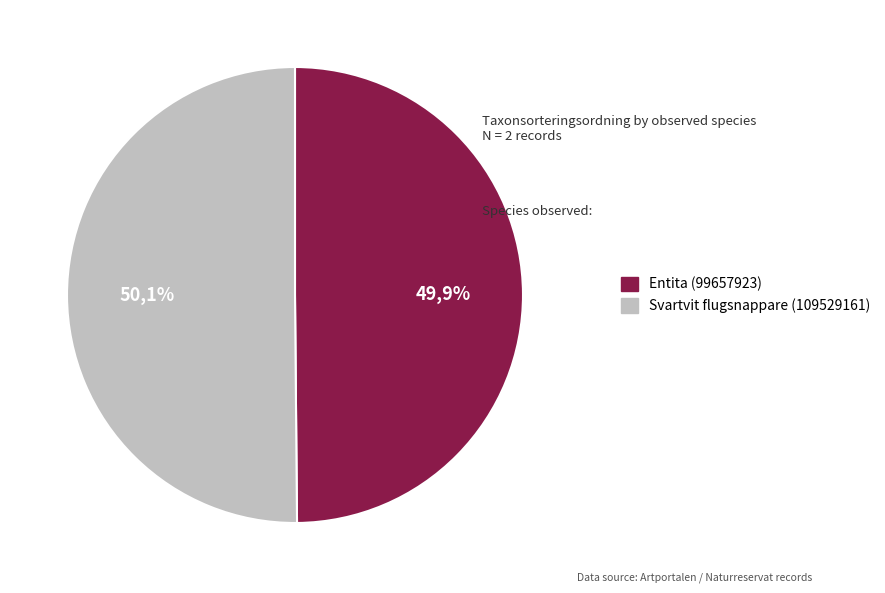

Count the number of slices in the pie.

2